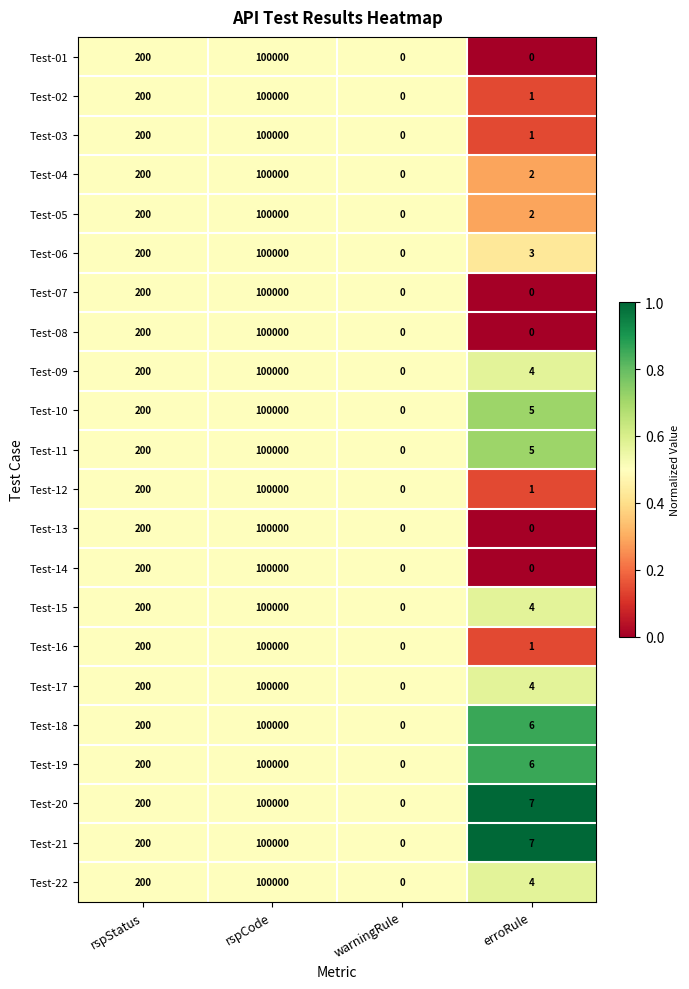

At which category is the sum across all series the highest?

rspCode